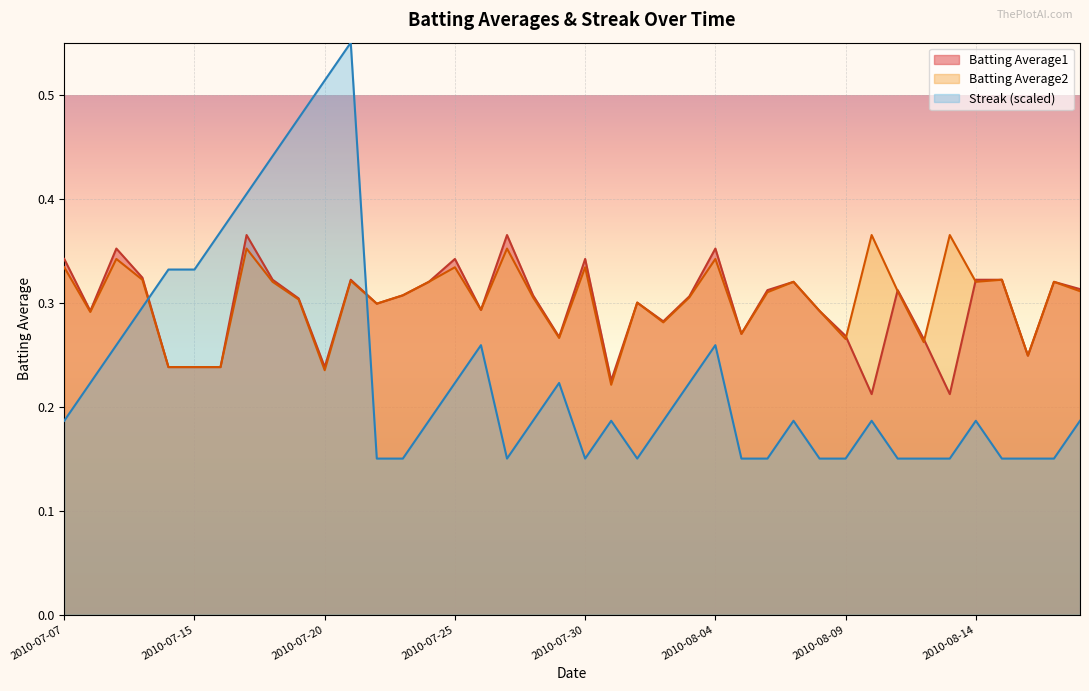

What is the sum of all Batting Average2 values?

12.1